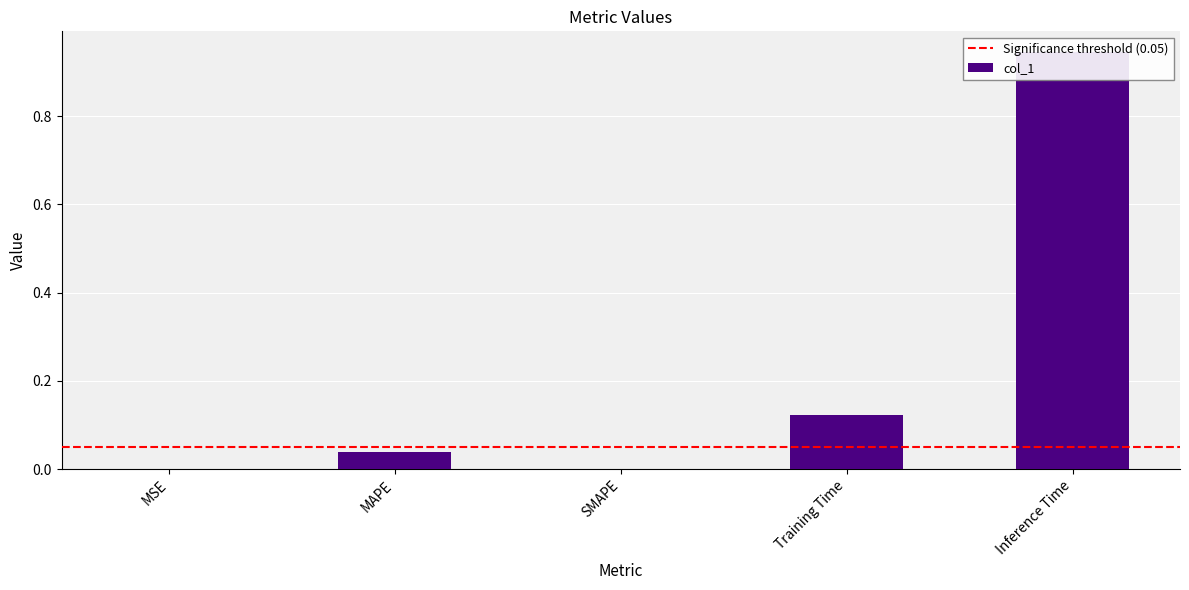

Is it true that the value at Training Time is 0.1?

True